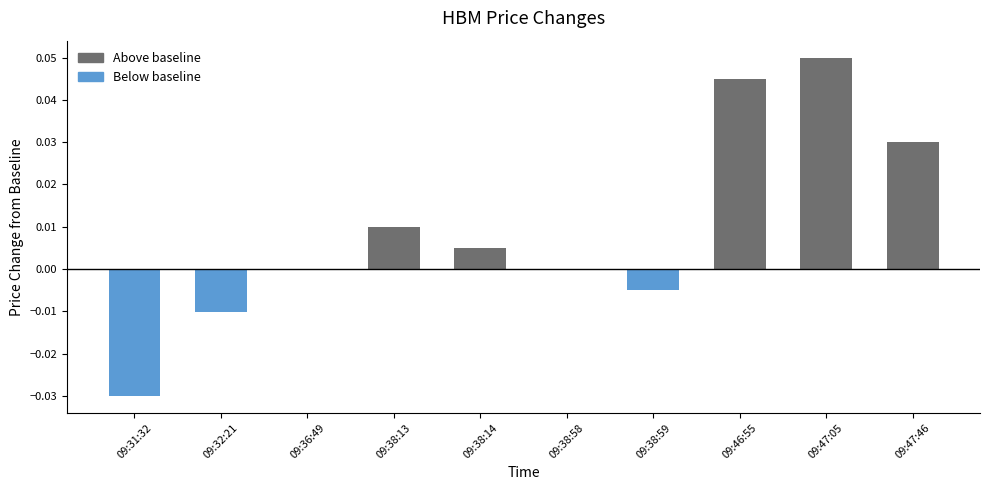

Which series changed the most between 09:32:21 and 09:47:46?

Above baseline